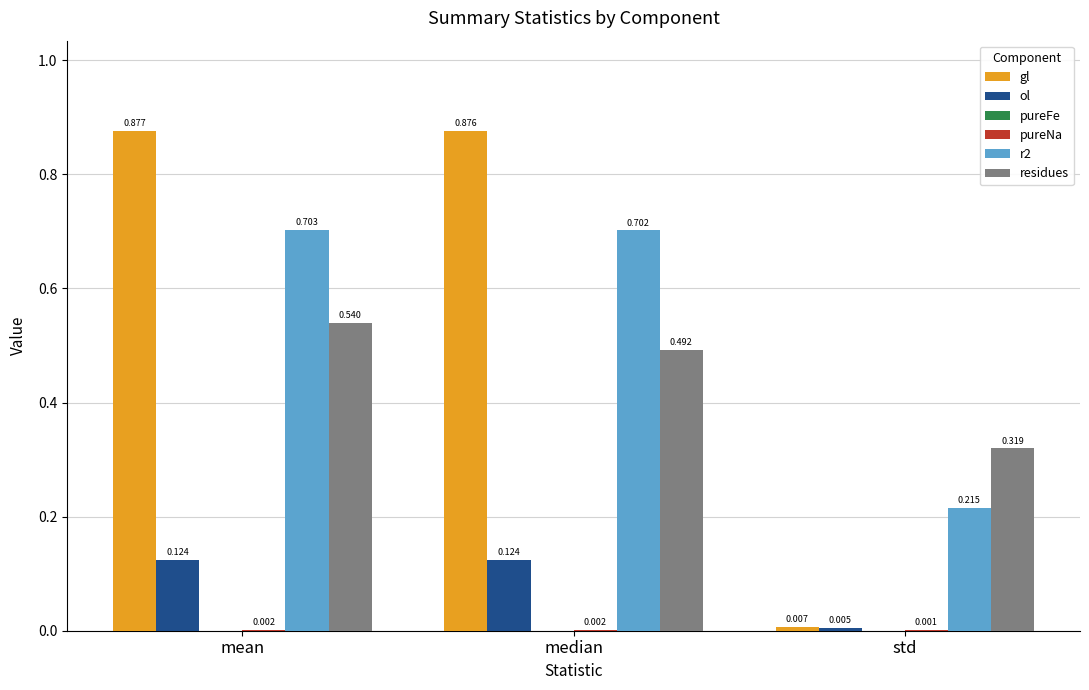

Which label corresponds to the largest value in the chart?

mean